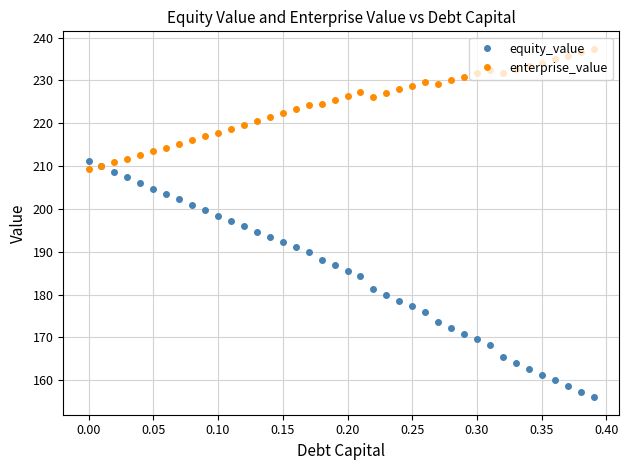

True or false: equity_value has more than 1 points higher than both neighbors.

False